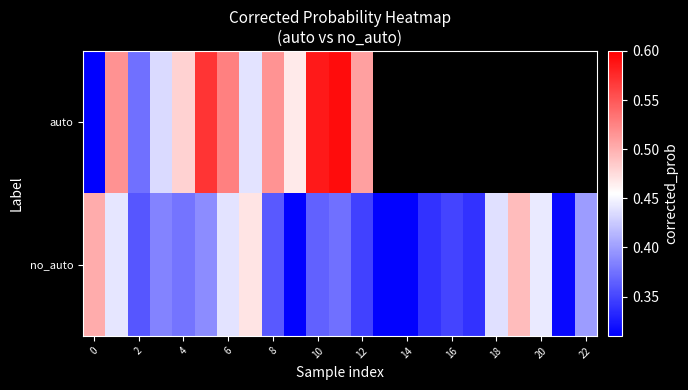

True or false: no_auto has a value of 0.5 at 4.

False